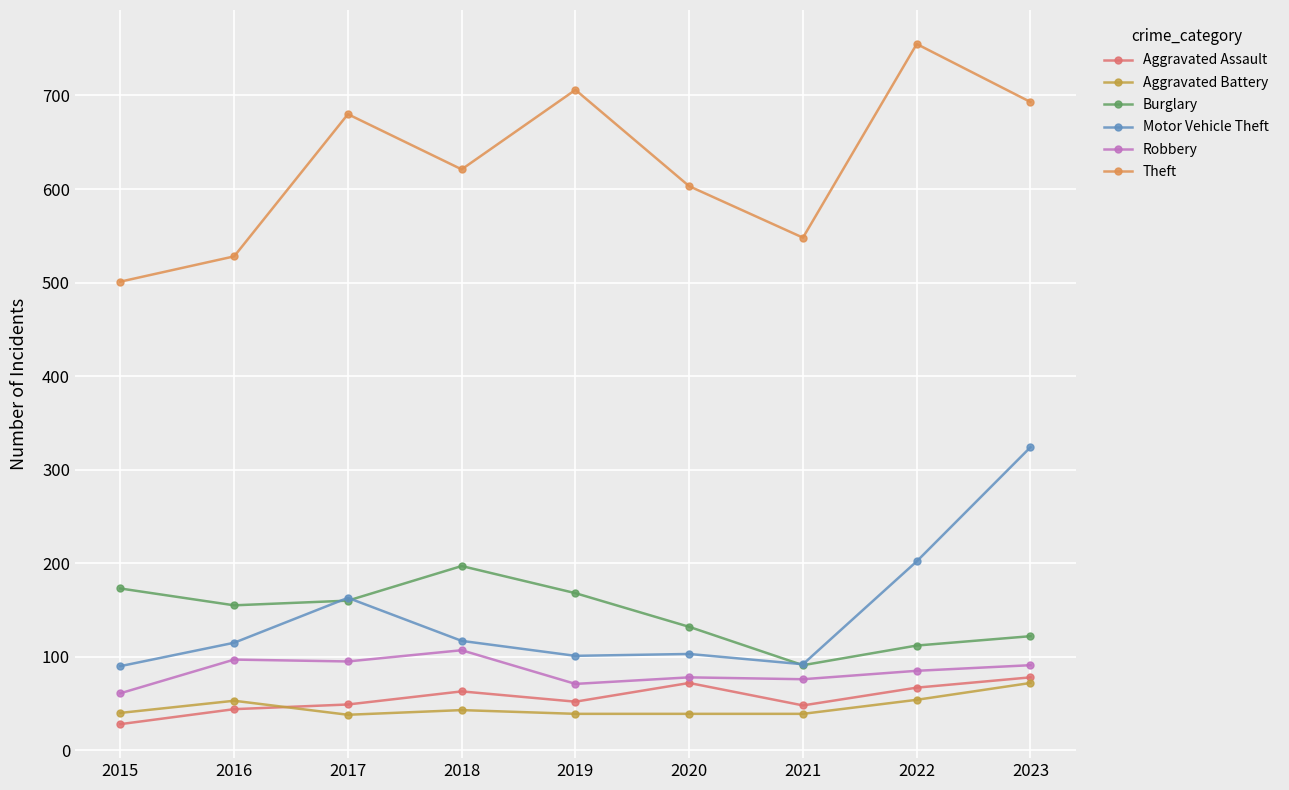

What is the minimum value shown in the chart?

28